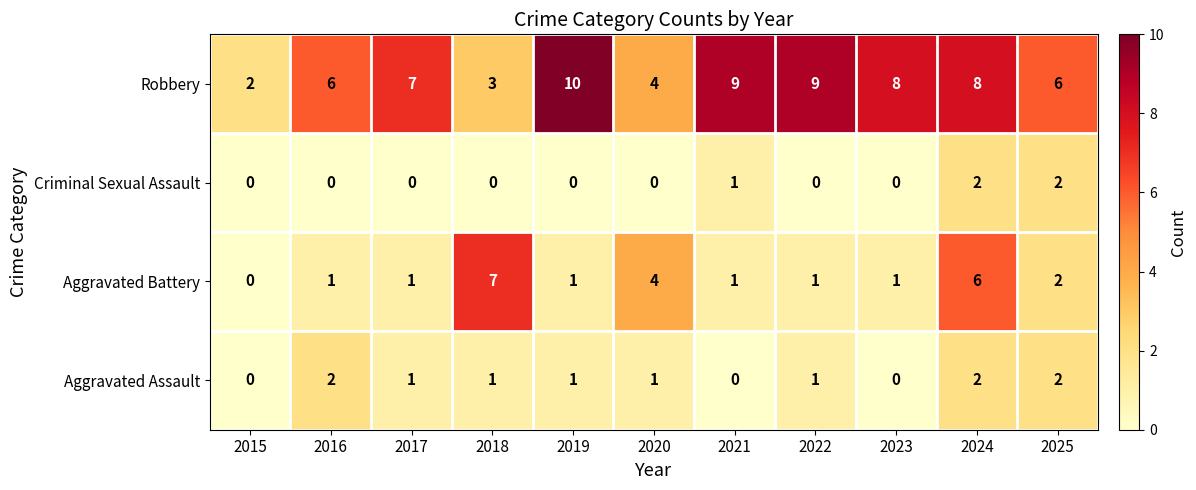

At which category does the chart reach its peak across all series?

2019